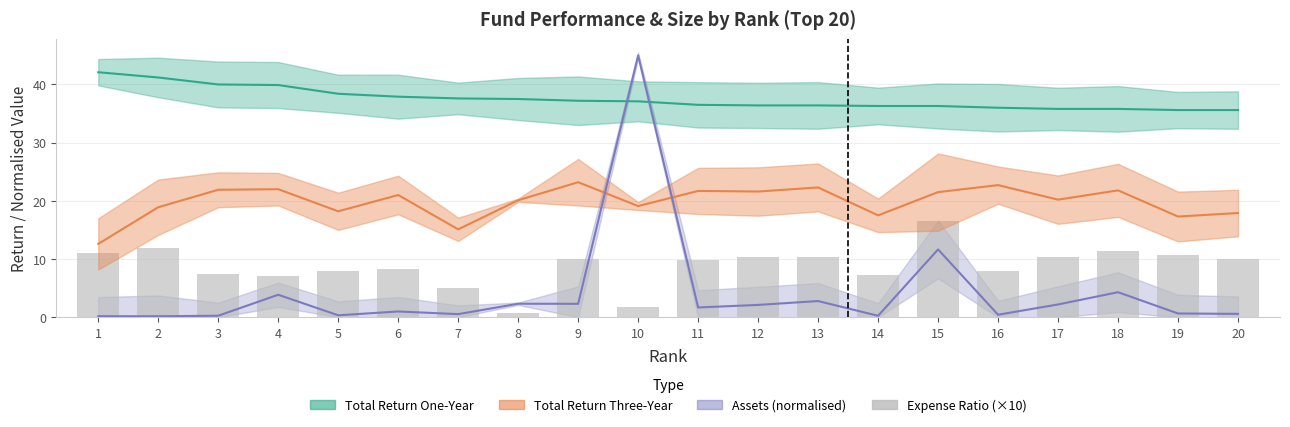

How many categories are shown in the chart?

20